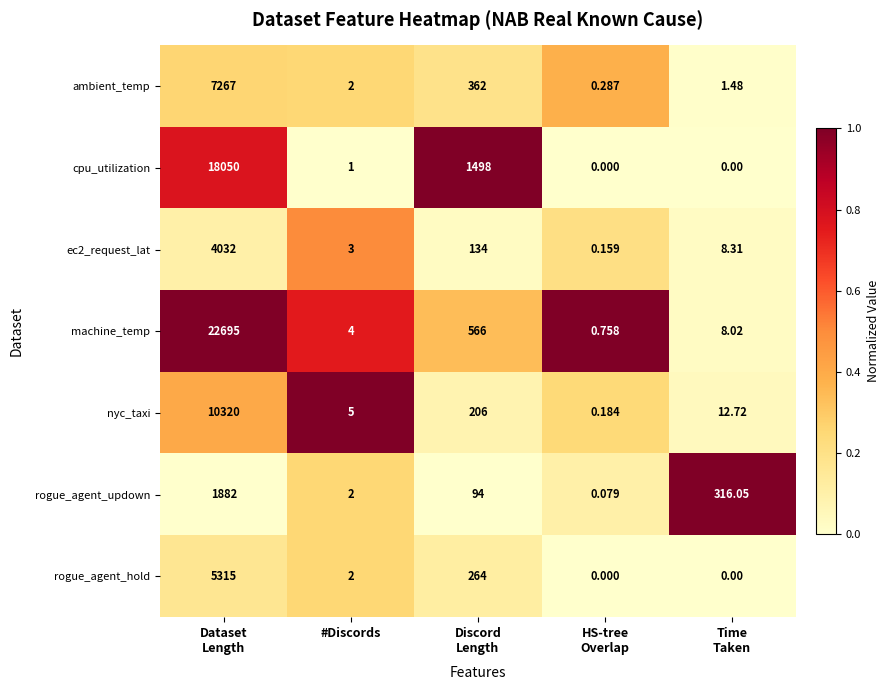

Which series has the largest range (max minus min)?

machine_temp